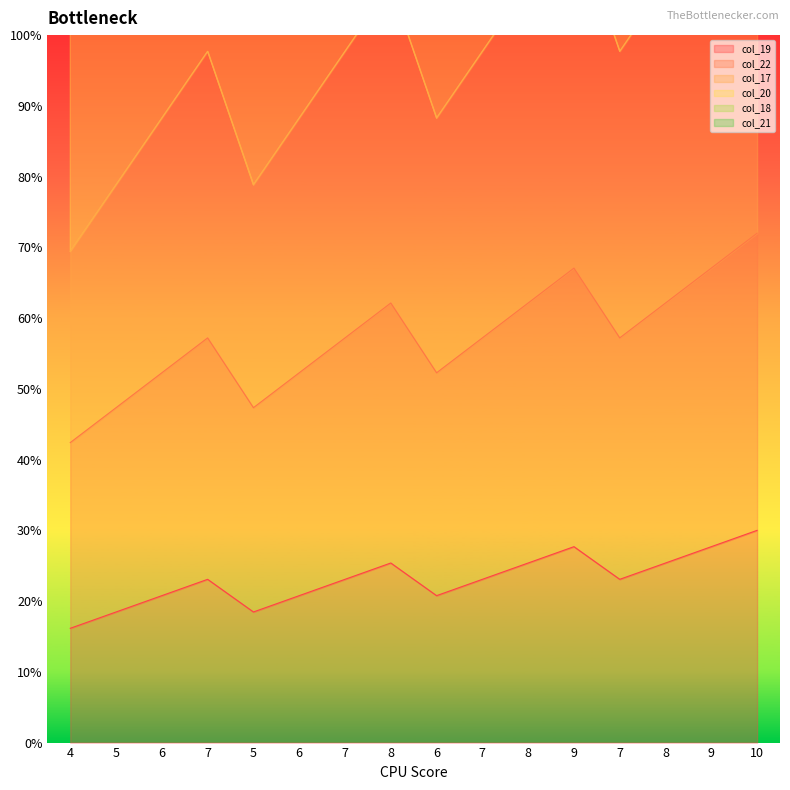

What is the total value across all series at 8?

895.8